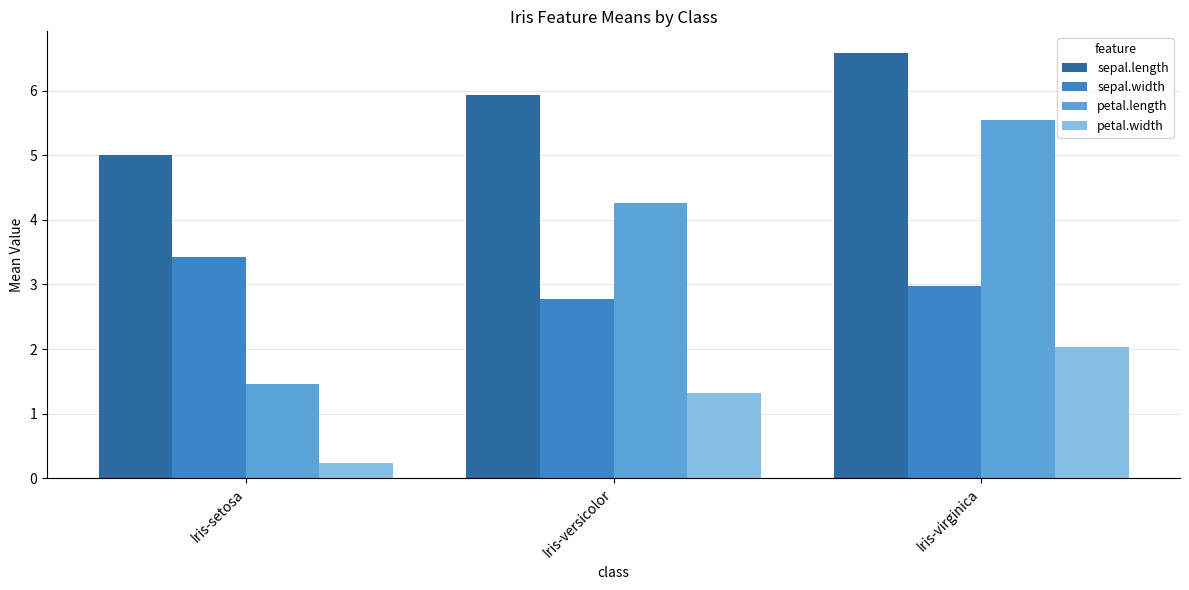

Reading left to right, transcribe all the data shown in this chart.

sepal.length: 5.0	5.9	6.6
sepal.width: 3.4	2.8	3.0
petal.length: 1.5	4.3	5.6
petal.width: 0.2	1.3	2.0